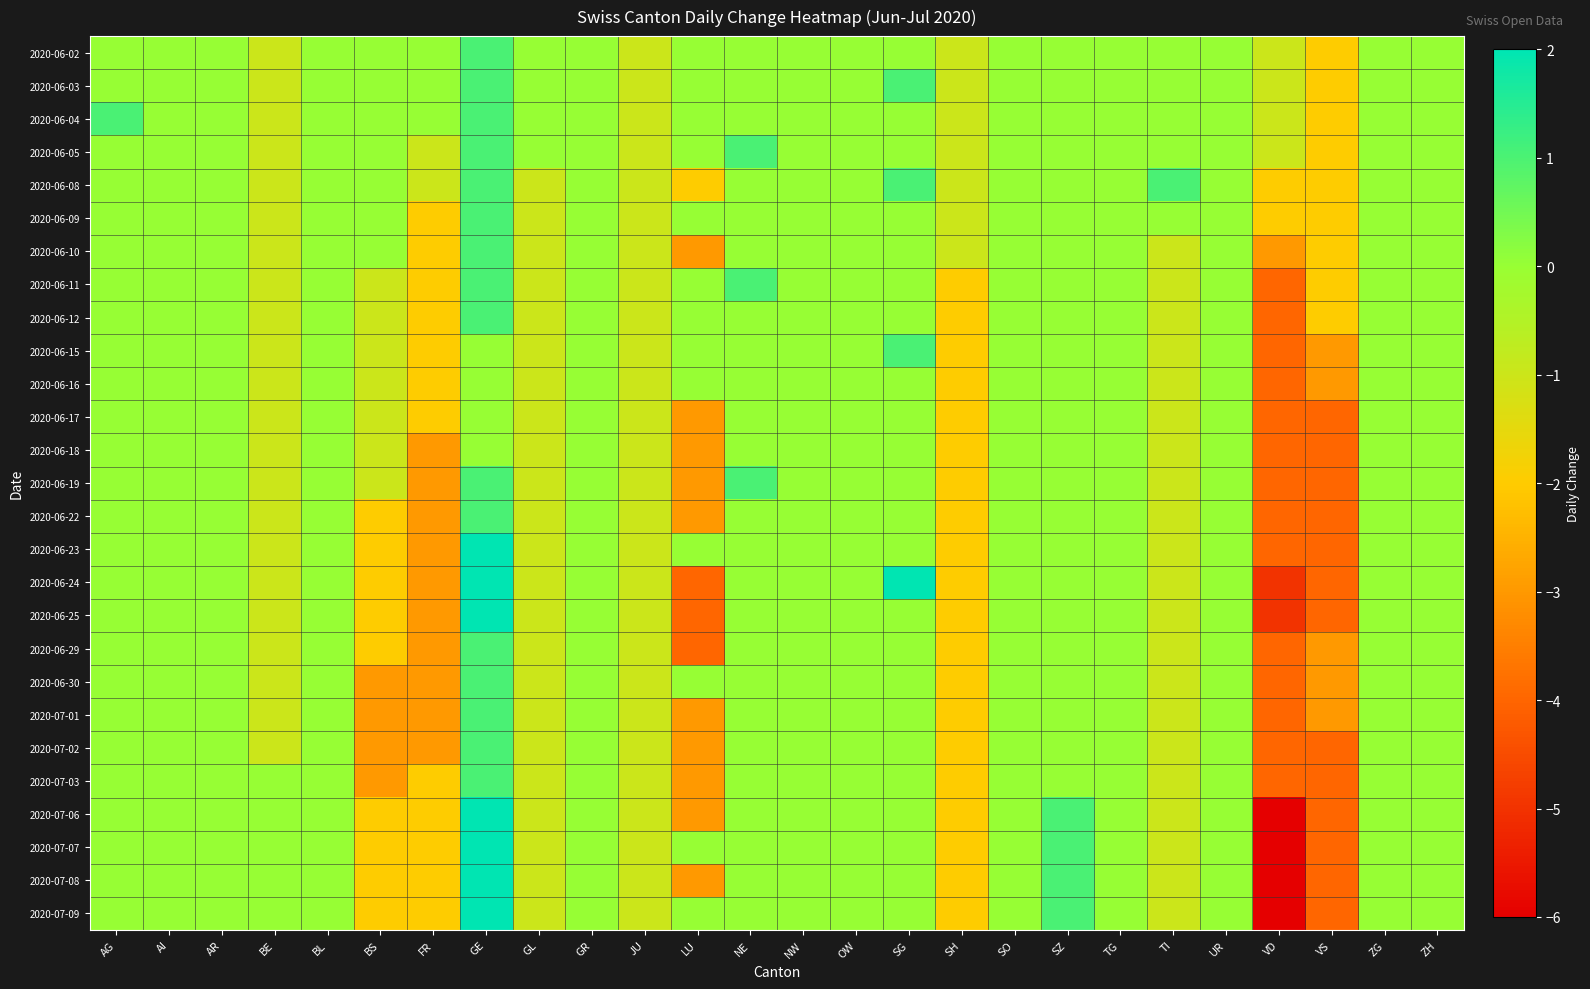

How many distinct data groups are displayed?

27